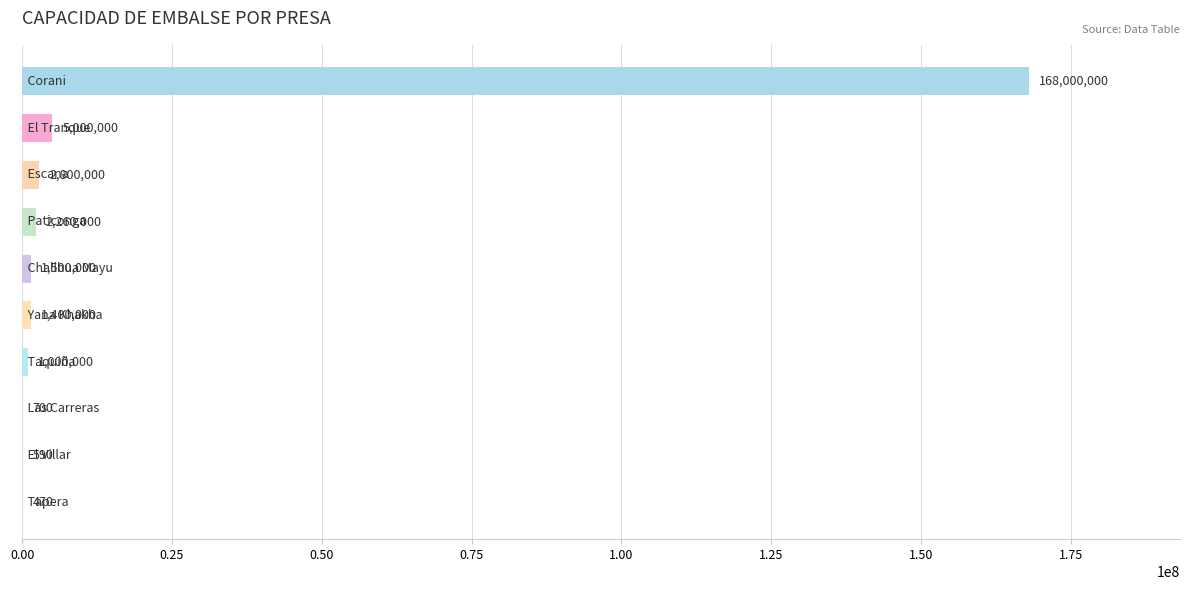

What is the greatest value displayed?

168000000